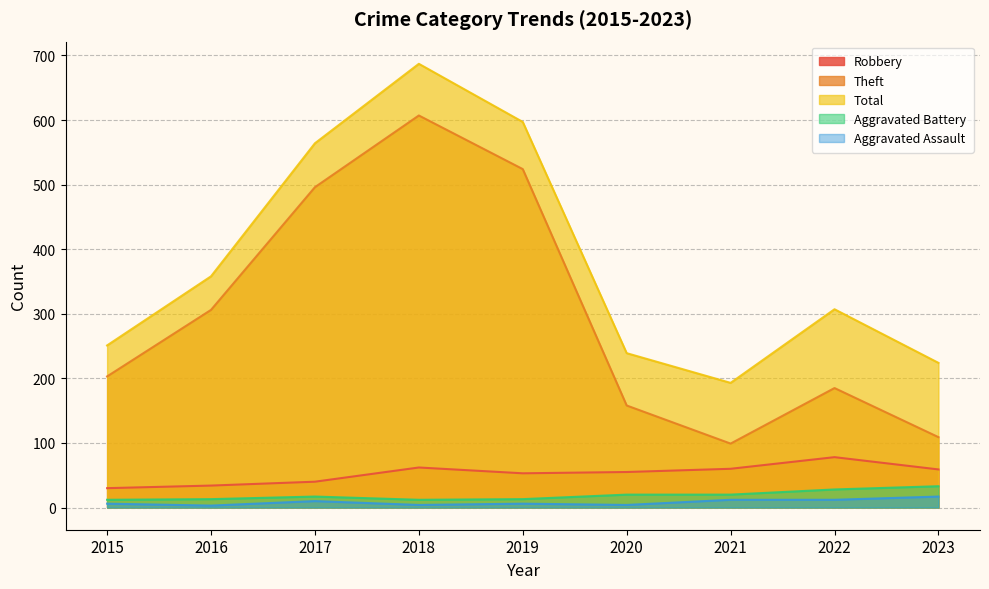

Which series has the largest range (max minus min)?

Theft